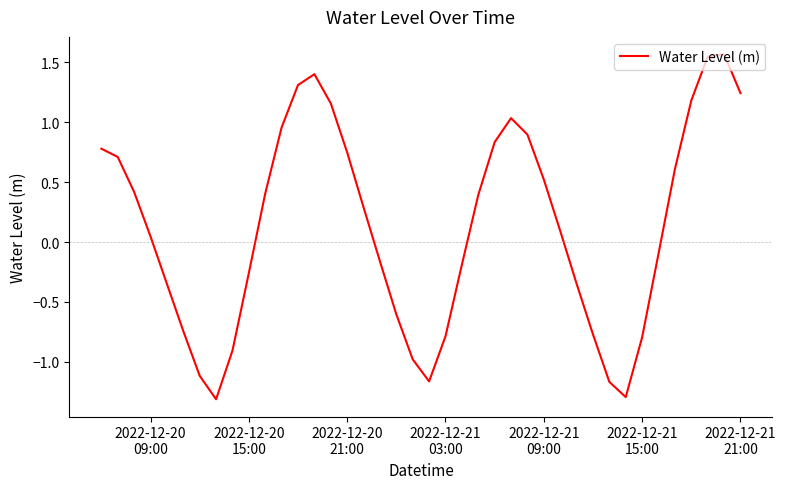

What is the smallest value displayed?

-1.3